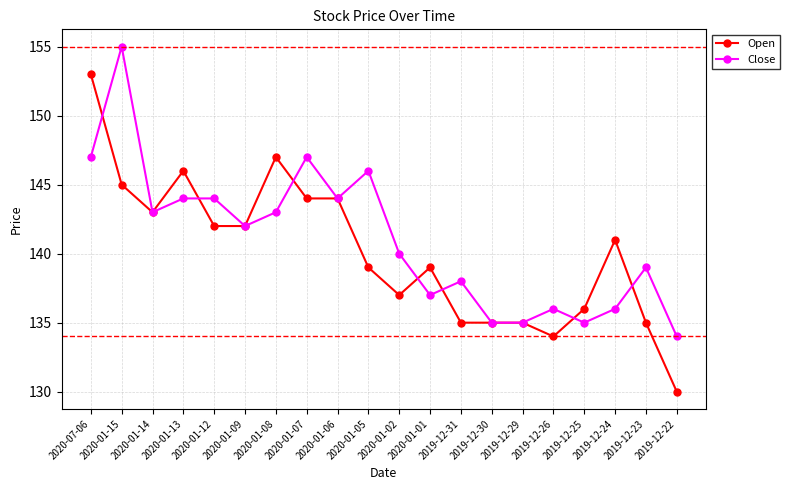

Is the value of Close at 2020-01-09 greater than the value of Open at 2019-12-31?

Yes